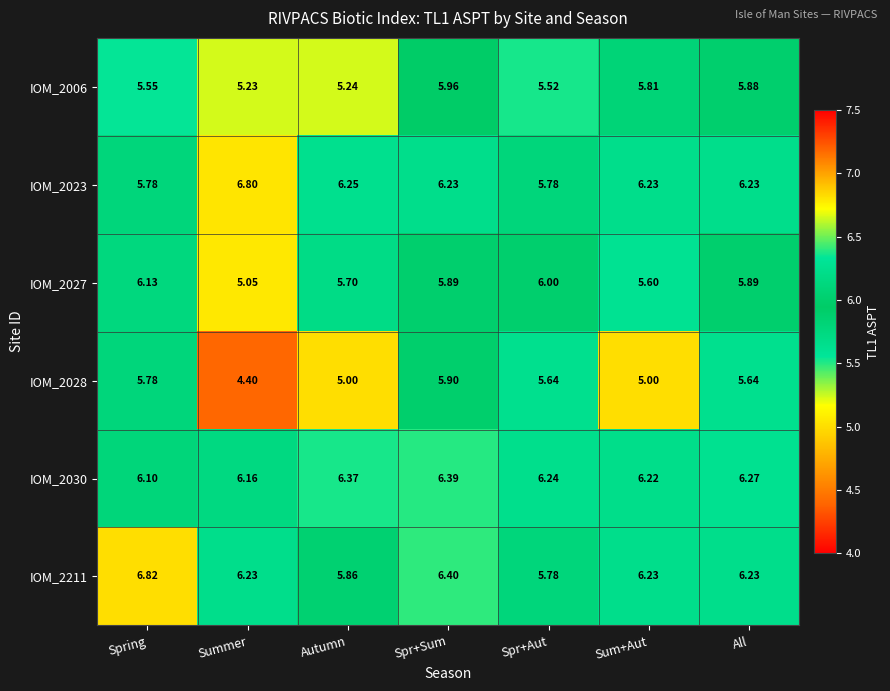

Which category has the highest value across all series?

Spring